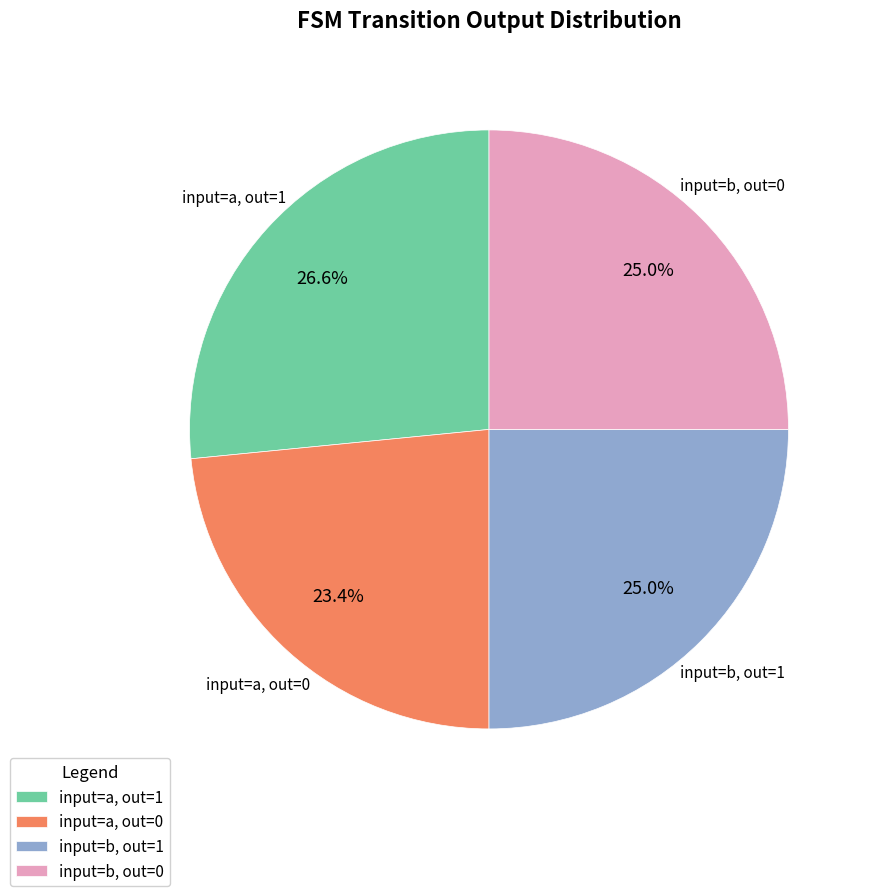

Which slice is the largest?

input=a, out=1